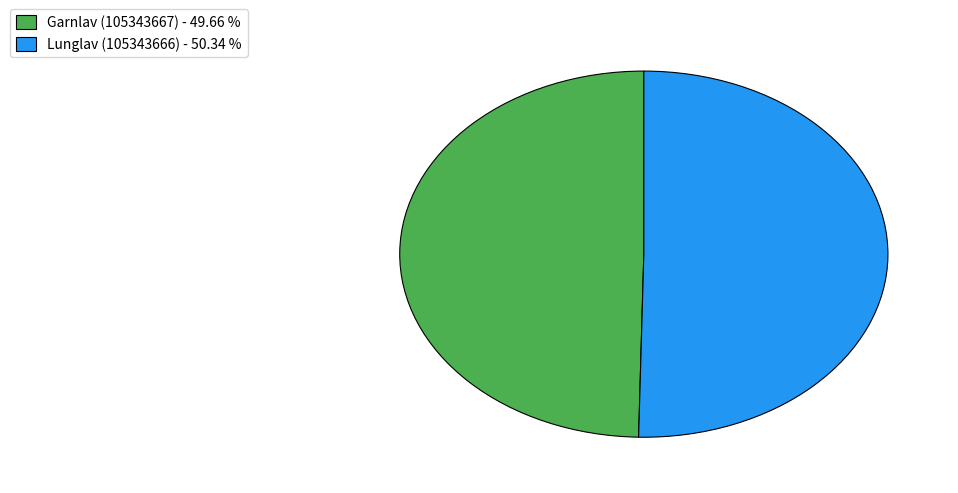

Does any single category account for the majority?

Yes